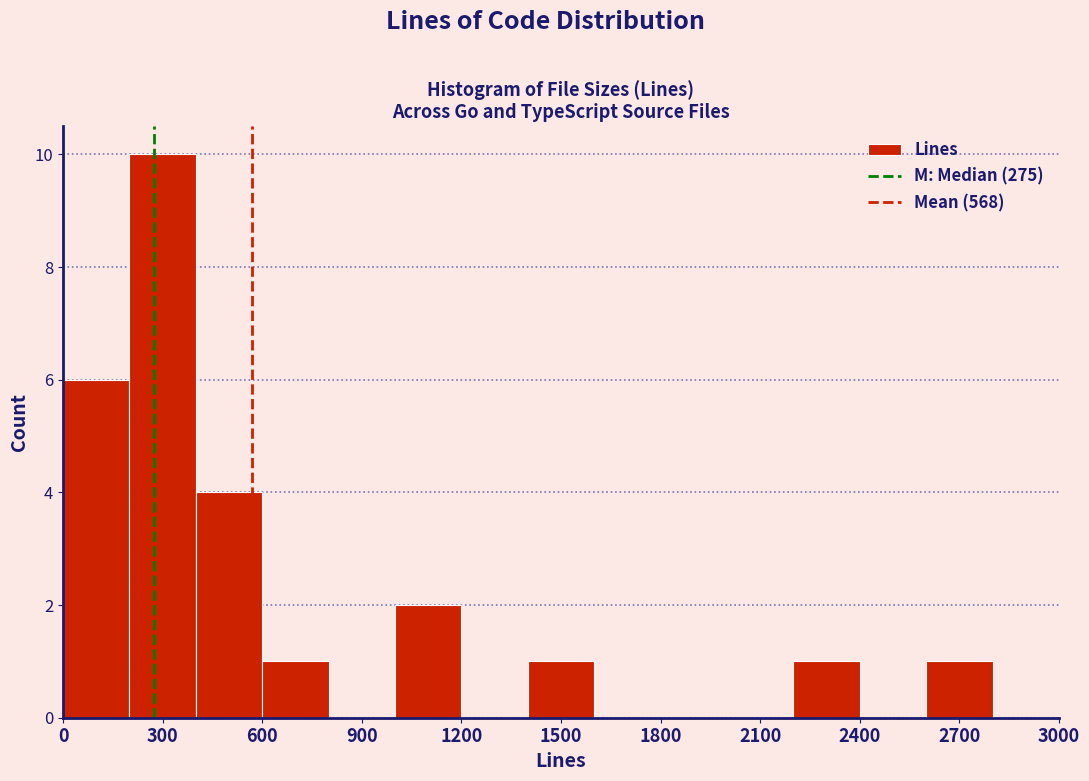

Over which range of the x-axis is the bar tallest?

200 to 400